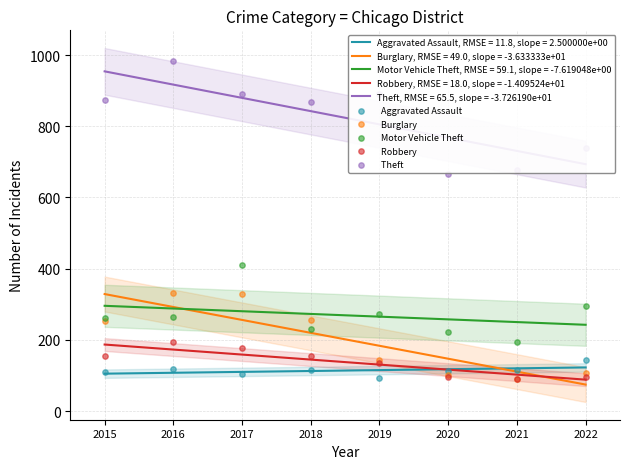

Which series has the largest total across all categories?

  Theft